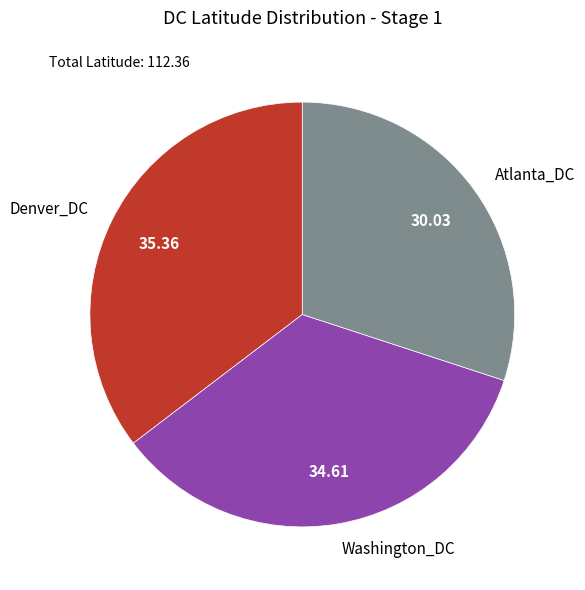

Which has a higher value, Washington_DC or Atlanta_DC?

Washington_DC